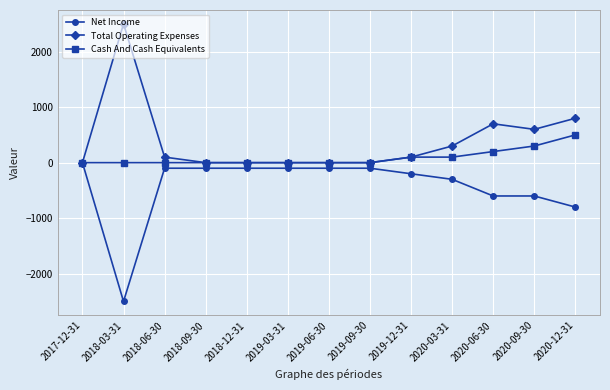

Does the chart display data point markers on the line(s)?

Yes